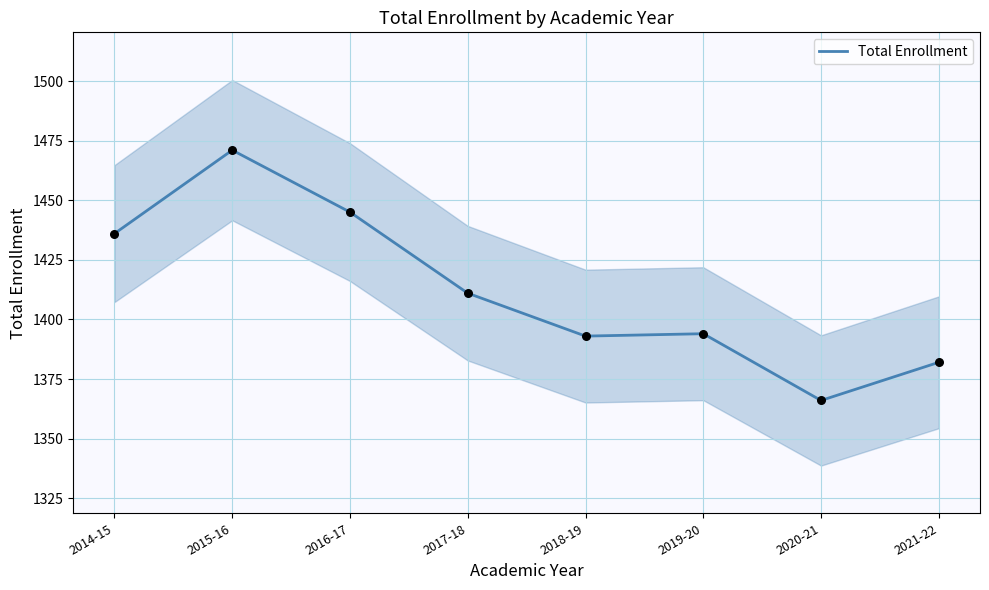

What is the change in value from 2016-17 to 2018-19?

-52